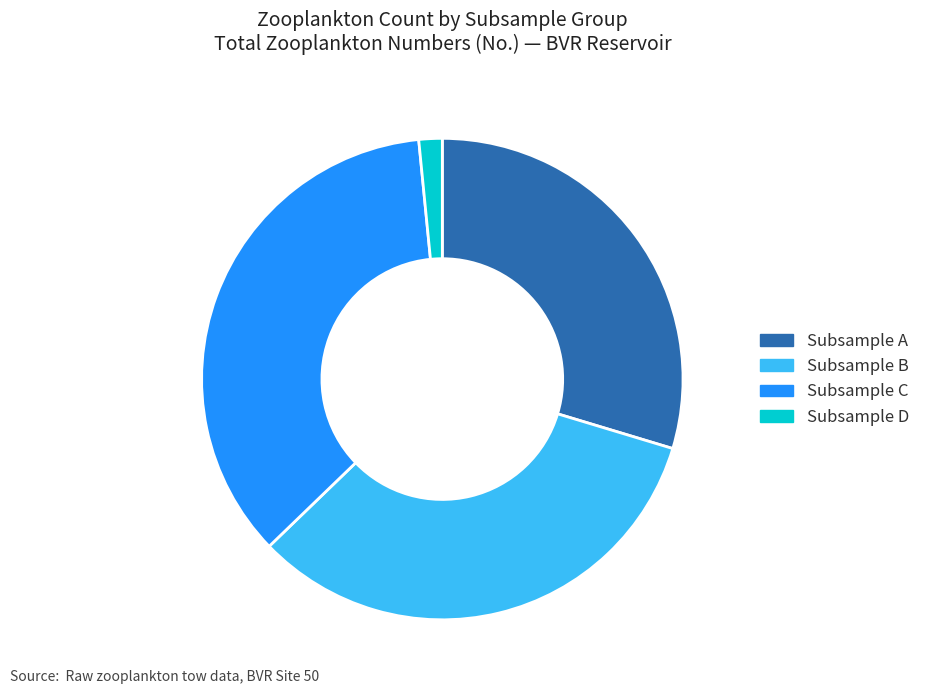

Does any single category account for the majority?

No